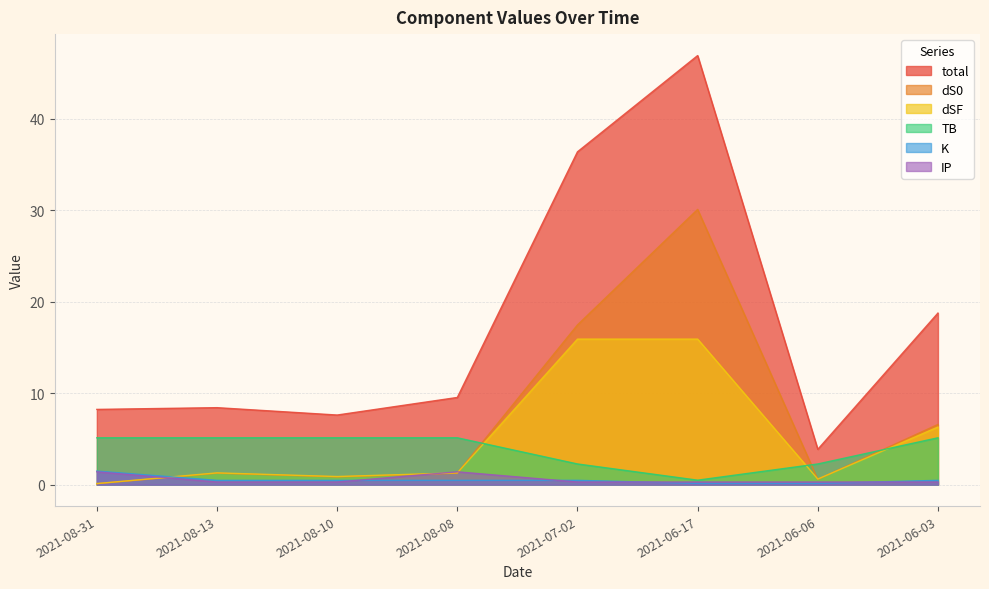

How many lines are shown in the chart?

6